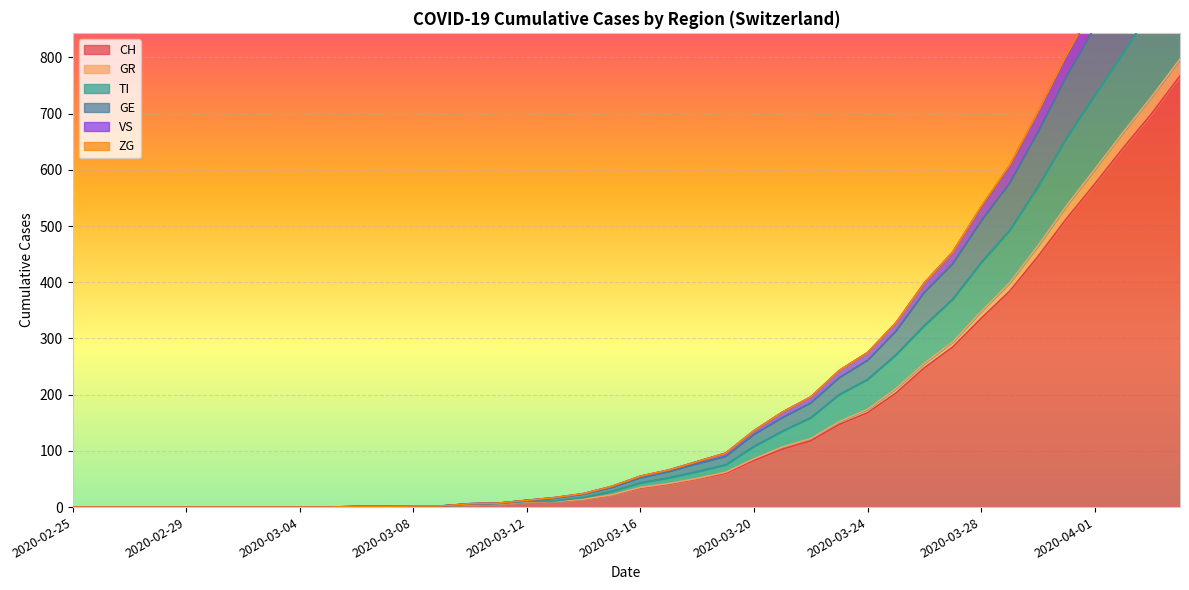

What is the highest value of the CH series?

767